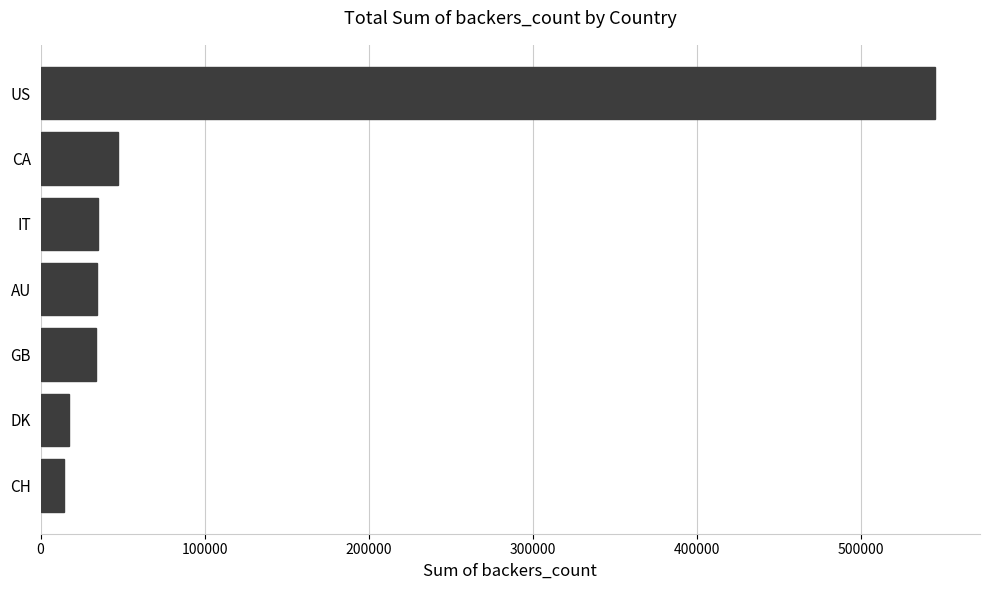

What is the change in value from GB to US?

+511932